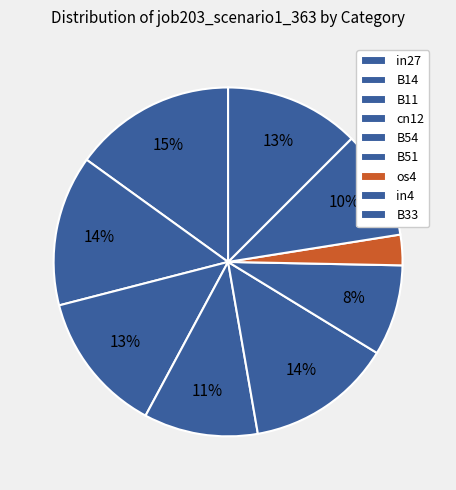

Rank the categories by value from lowest to highest.

os4, B51, in4, cn12, B33, B11, B54, B14, in27